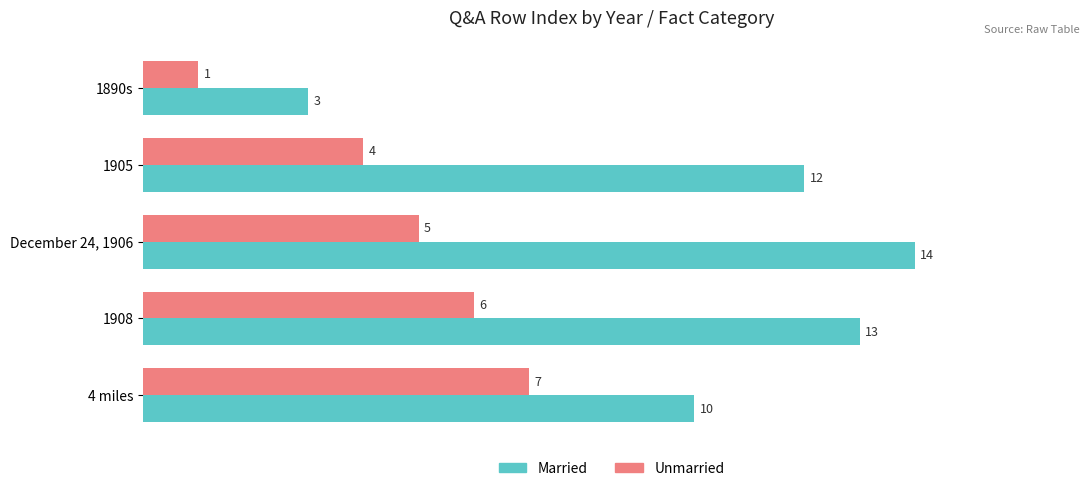

The value of Unmarried at 1905 is 2. True or false?

False